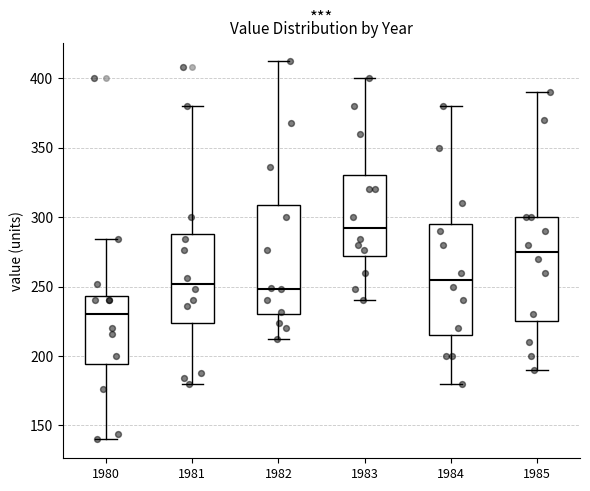

Which box's median line is the lowest?

1980